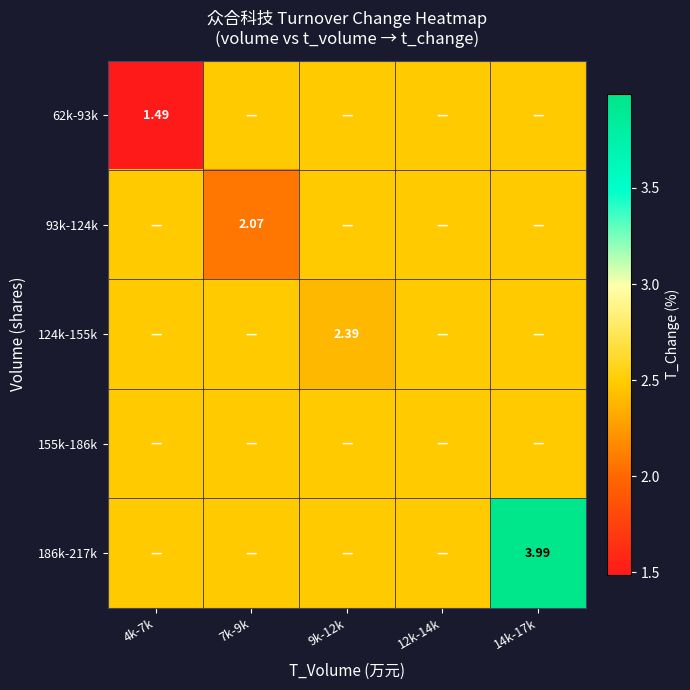

Is the value of 62k-93k at 4k-7k greater than the value of 124k-155k at 12k-14k?

No